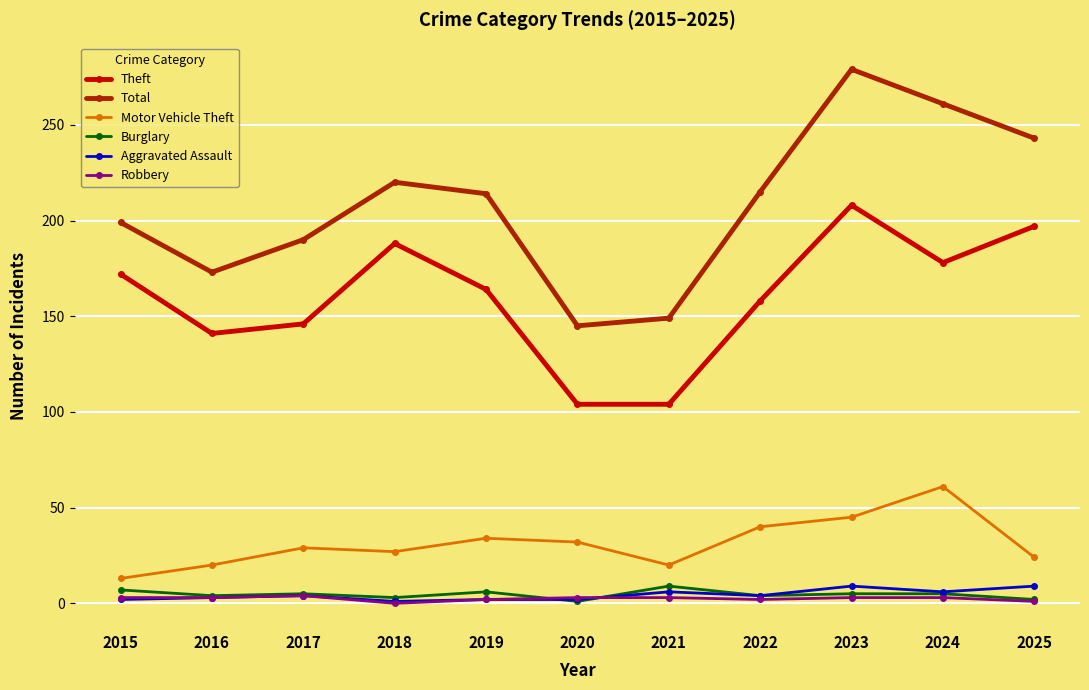

Which category has the highest value in the Total series?

2023